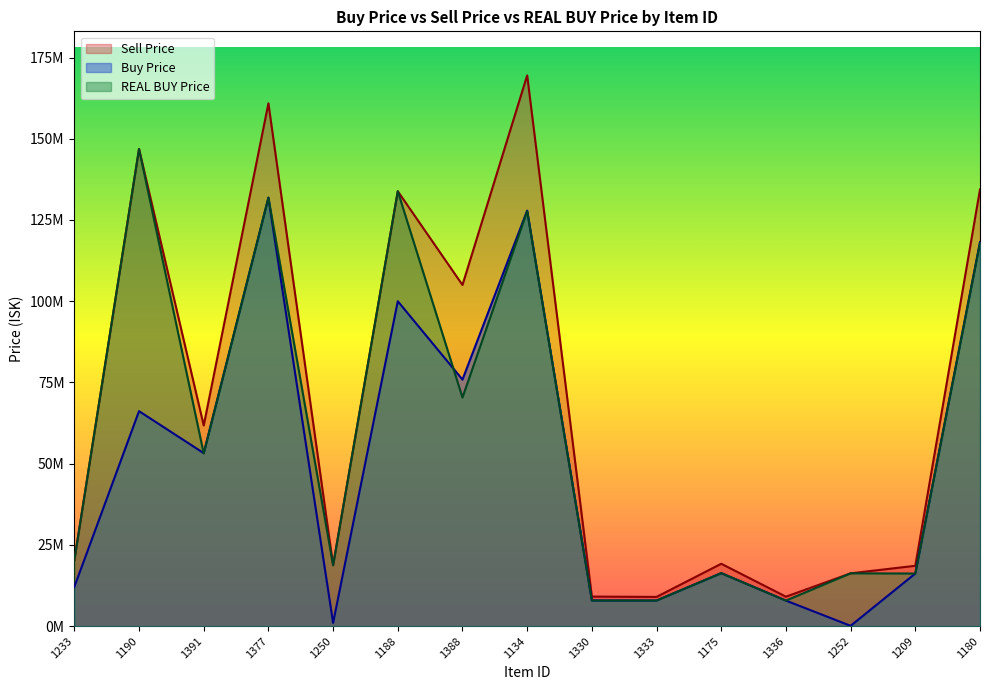

Between which two adjacent categories do REAL BUY Price and Buy Price first intersect?

1190 and 1391